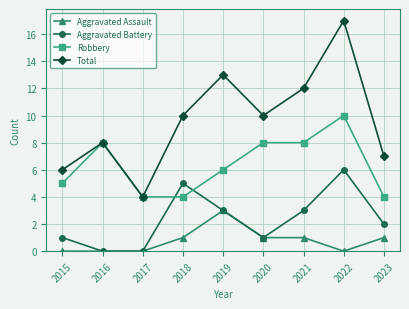

What is the spread (max minus min) of values at 2019?

10